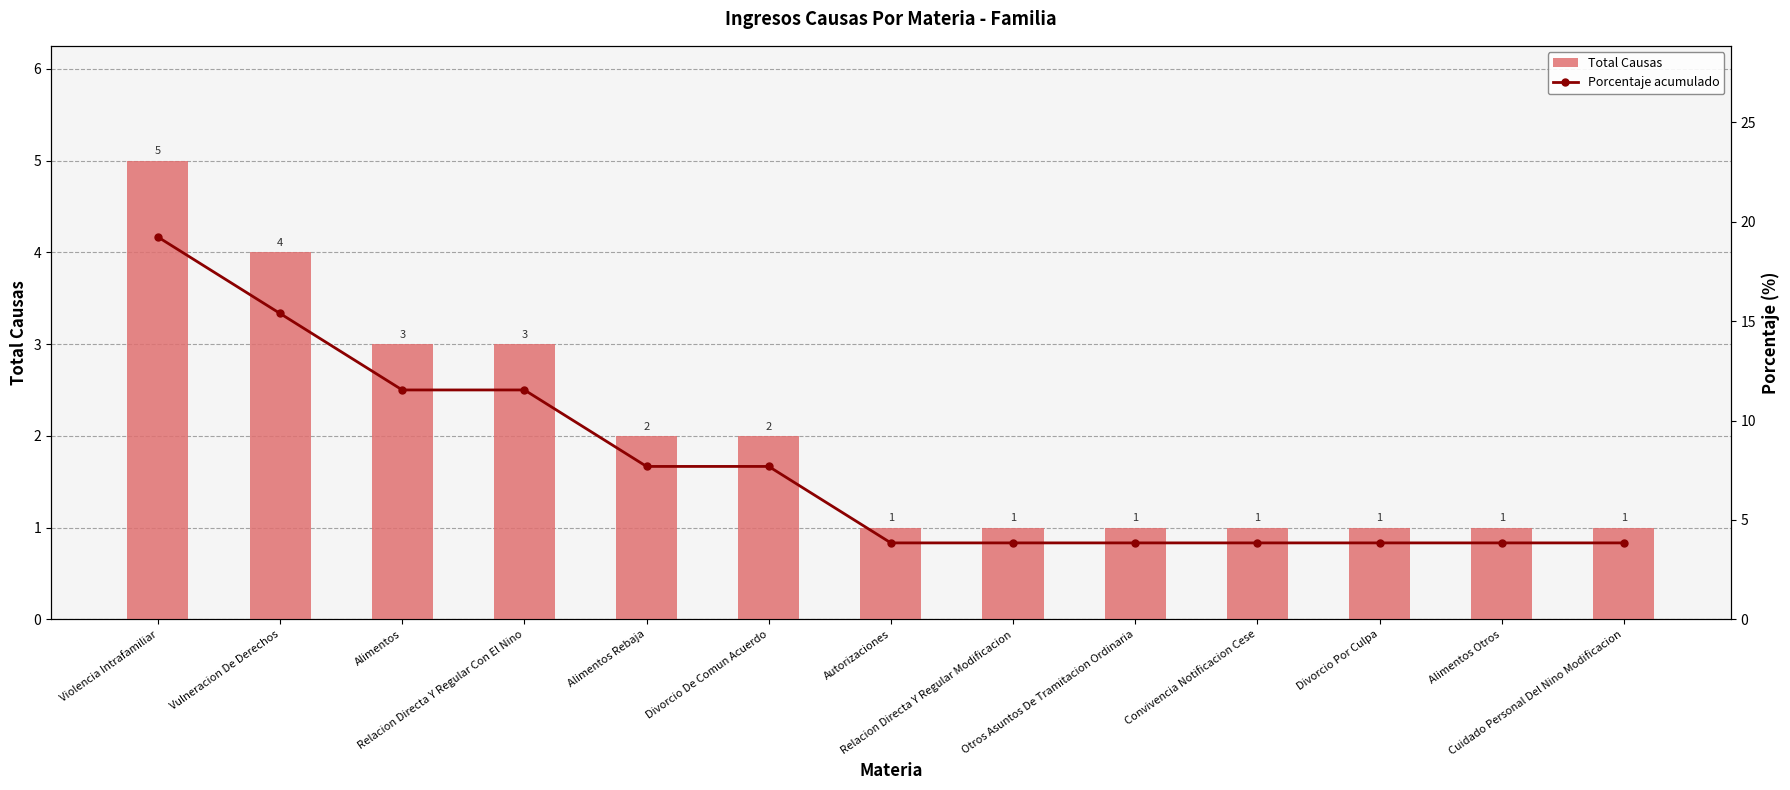

How many groups of bars are there?

13